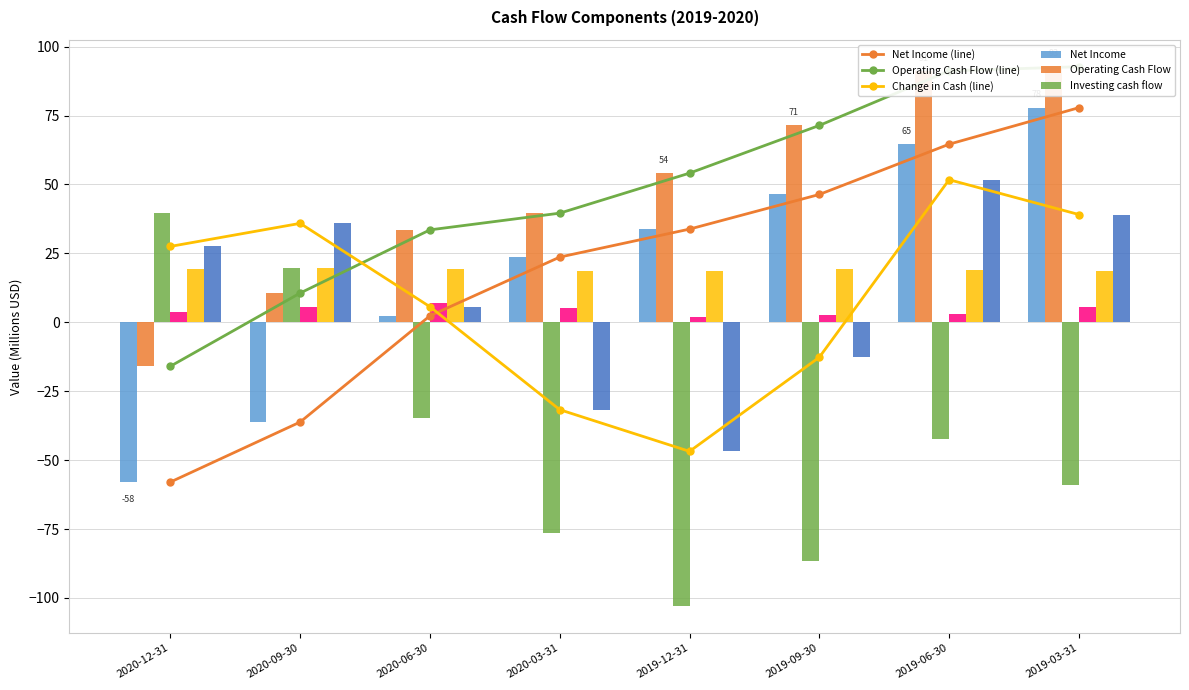

Reading left to right, extract all data points from this chart.

Net Income: 2020-12-31=-57.9	2020-09-30=-36.2	2020-06-30=2.4	2020-03-31=23.7	2019-12-31=33.8	2019-09-30=46.4	2019-06-30=64.6	2019-03-31=77.9
Operating Cash Flow: 2020-12-31=-15.9	2020-09-30=10.6	2020-06-30=33.5	2020-03-31=39.6	2019-12-31=54.1	2019-09-30=71.4	2019-06-30=91.2	2019-03-31=92.7
Investing cash flow: 2020-12-31=39.6	2020-09-30=19.8	2020-06-30=-34.9	2020-03-31=-76.5	2019-12-31=-102.9	2019-09-30=-86.7	2019-06-30=-42.4	2019-03-31=-59.0
Financing cash flow: 2020-12-31=3.9	2020-09-30=5.4	2020-06-30=7.0	2020-03-31=5.2	2019-12-31=2.0	2019-09-30=2.6	2019-06-30=2.9	2019-03-31=5.4
Stock Based Compensation: 2020-12-31=19.4	2020-09-30=19.6	2020-06-30=19.3	2020-03-31=18.8	2019-12-31=18.5	2019-09-30=19.2	2019-06-30=18.8	2019-03-31=18.7
Change in Cash: 2020-12-31=27.5	2020-09-30=35.9	2020-06-30=5.6	2020-03-31=-31.7	2019-12-31=-46.8	2019-09-30=-12.7	2019-06-30=51.7	2019-03-31=39.1